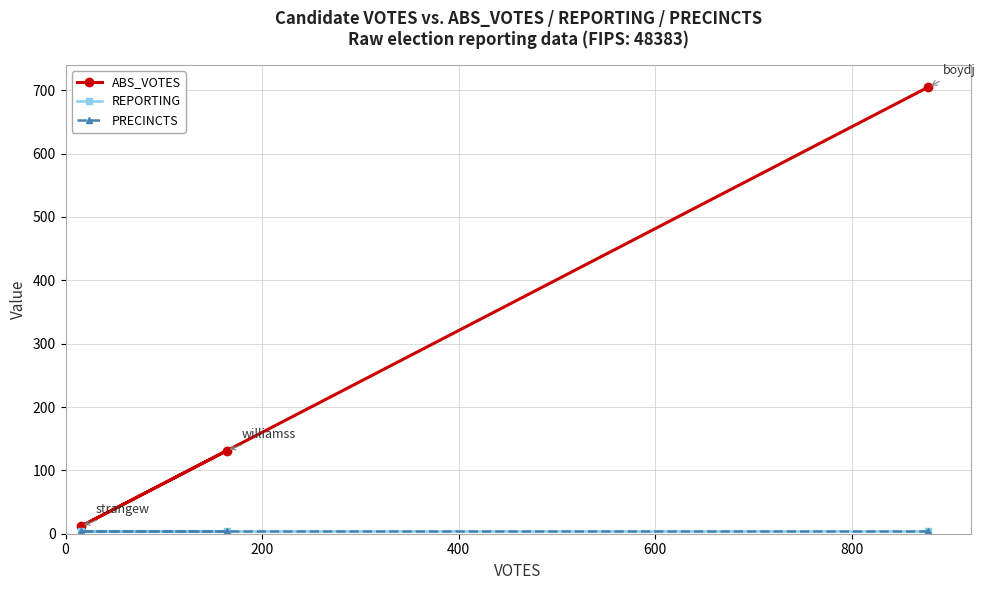

Between 200 and 400, which series saw the biggest shift?

ABS_VOTES